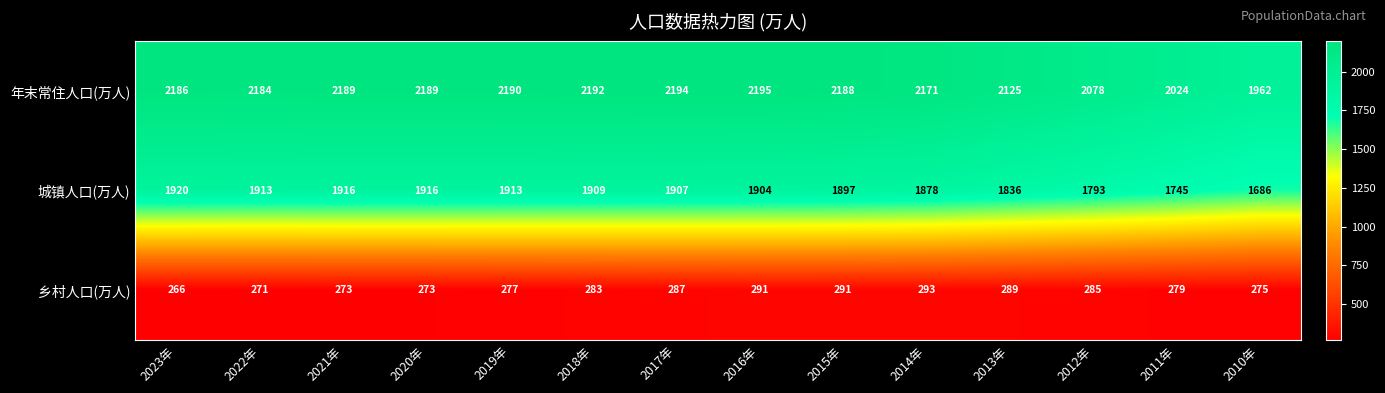

Between 2019年 and 2016年, which series saw the biggest shift?

乡村人口(万人)